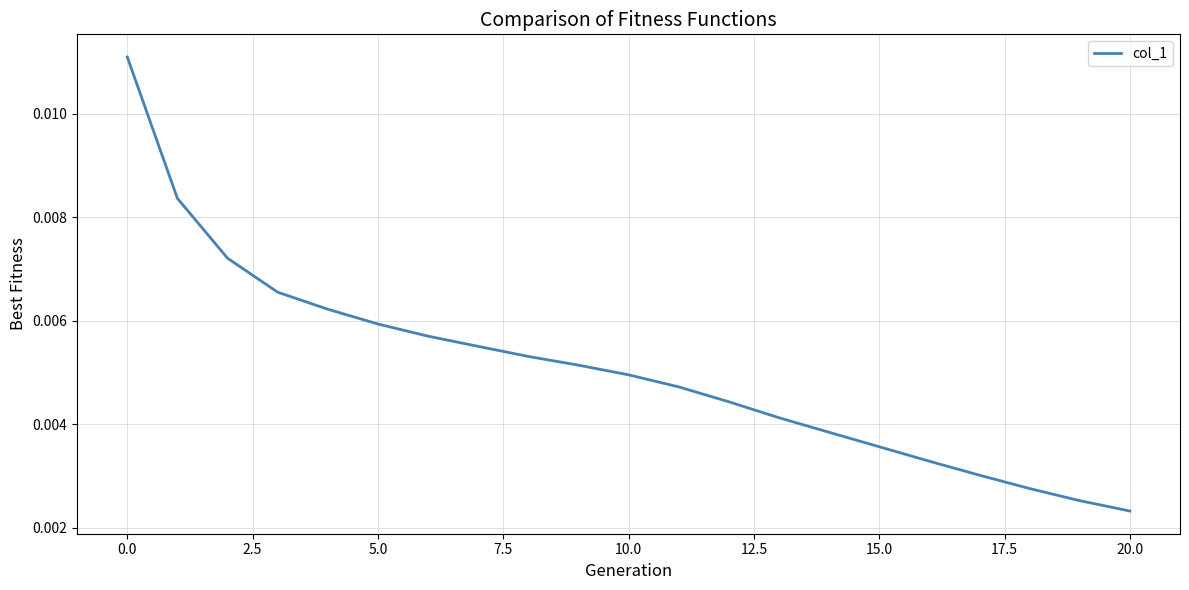

Does the chart have visible grid lines?

Yes